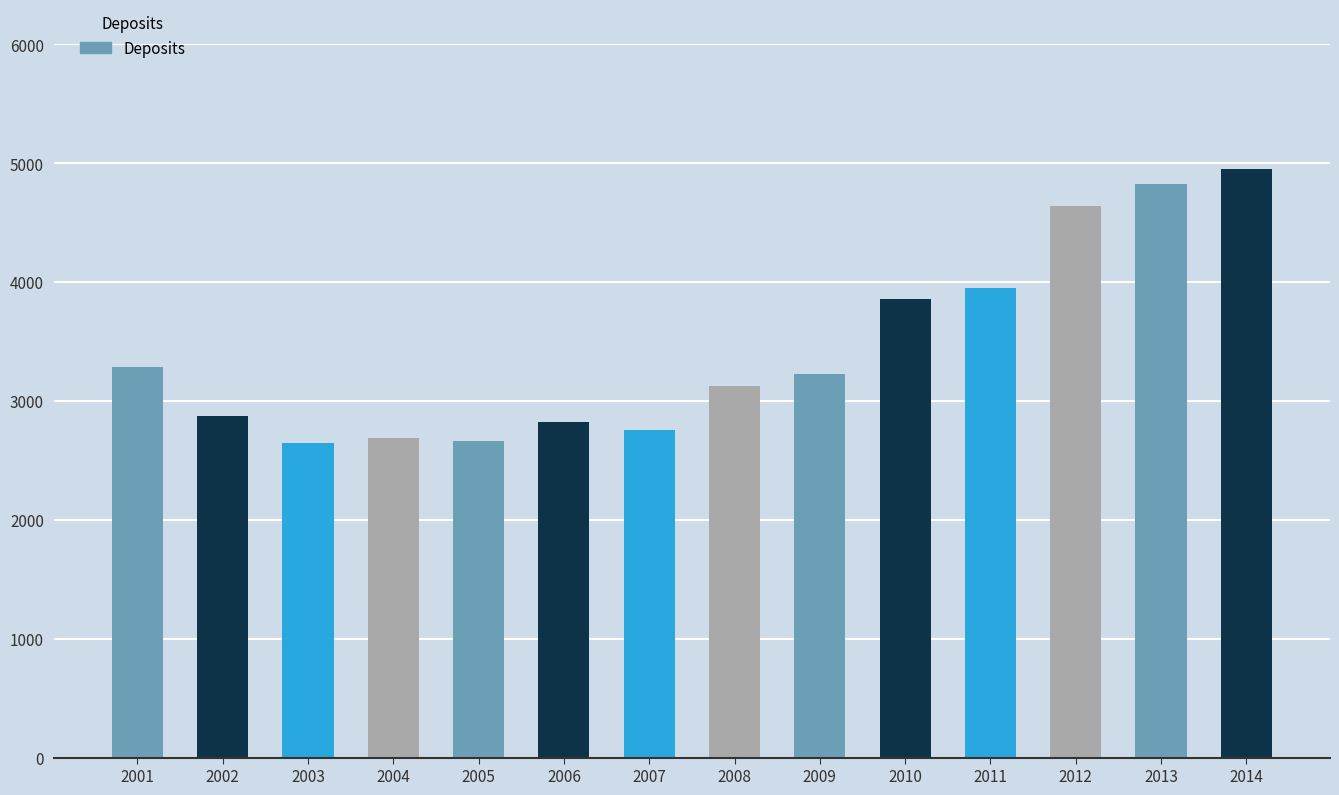

Where is the data nearest to the value 3801?

2010